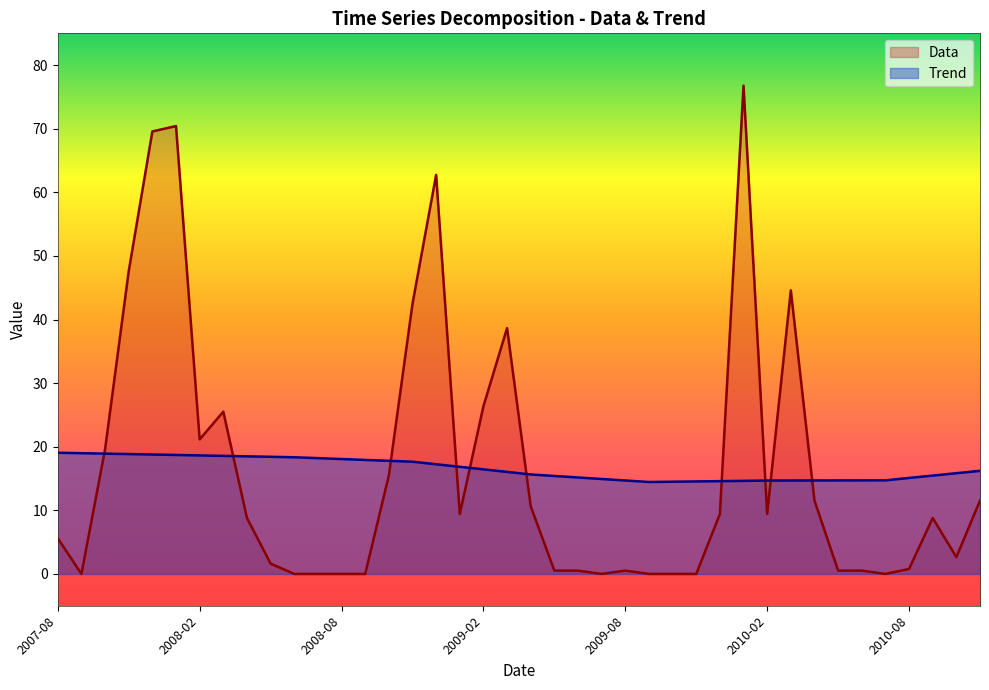

How many intersections are there between Trend and Data?

10